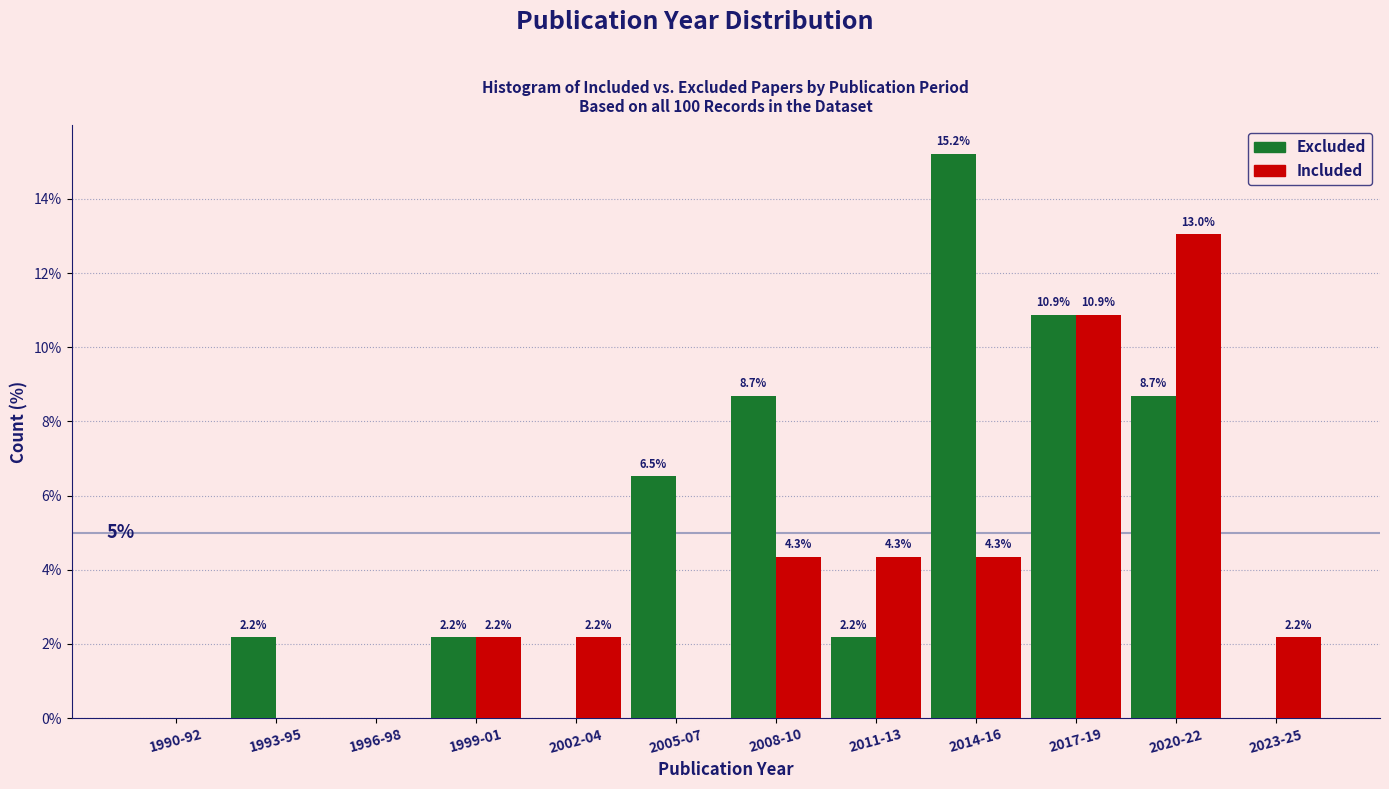

Reading left to right, list all the values displayed in this chart.

Excluded: 1990-92=0.0	1993-95=2.2	1996-98=0.0	1999-01=2.2	2002-04=0.0	2005-07=6.5	2008-10=8.7	2011-13=2.2	2014-16=15.2	2017-19=10.9	2020-22=8.7	2023-25=0.0
Included: 1990-92=0.0	1993-95=0.0	1996-98=0.0	1999-01=2.2	2002-04=2.2	2005-07=0.0	2008-10=4.3	2011-13=4.3	2014-16=4.3	2017-19=10.9	2020-22=13.0	2023-25=2.2